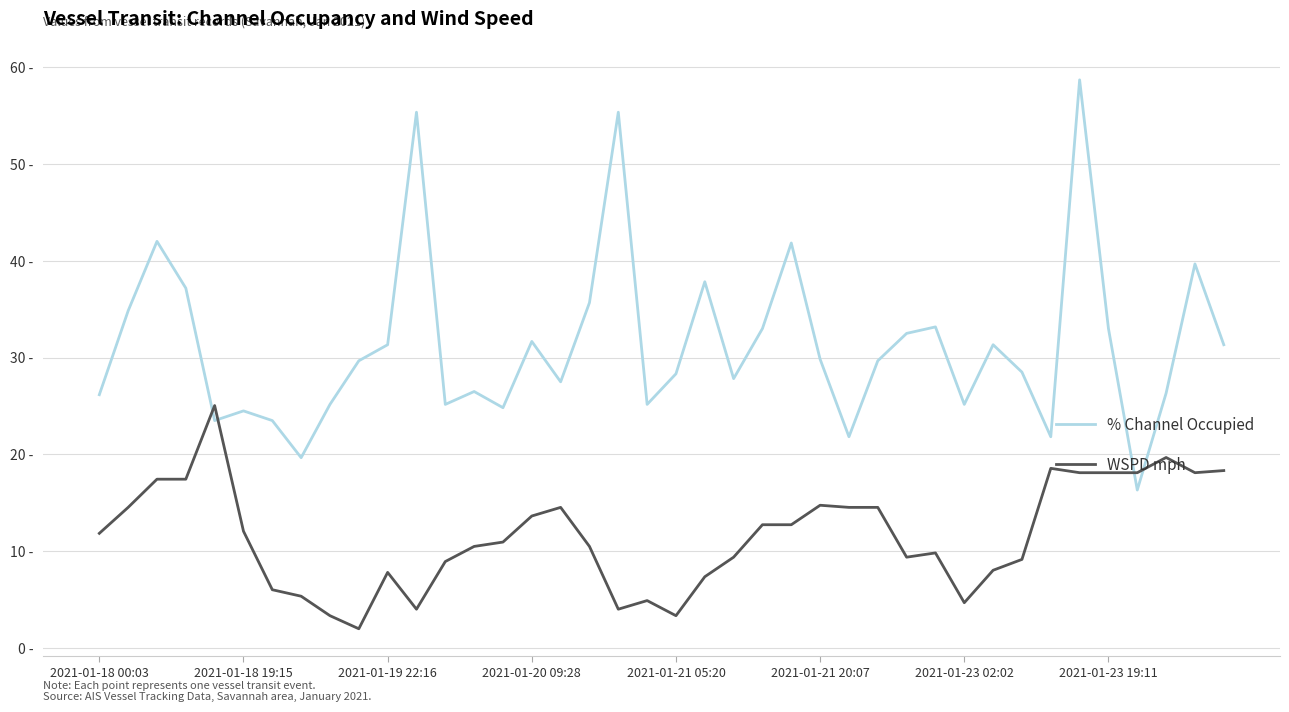

Is this an area chart (filled region under the line)?

No